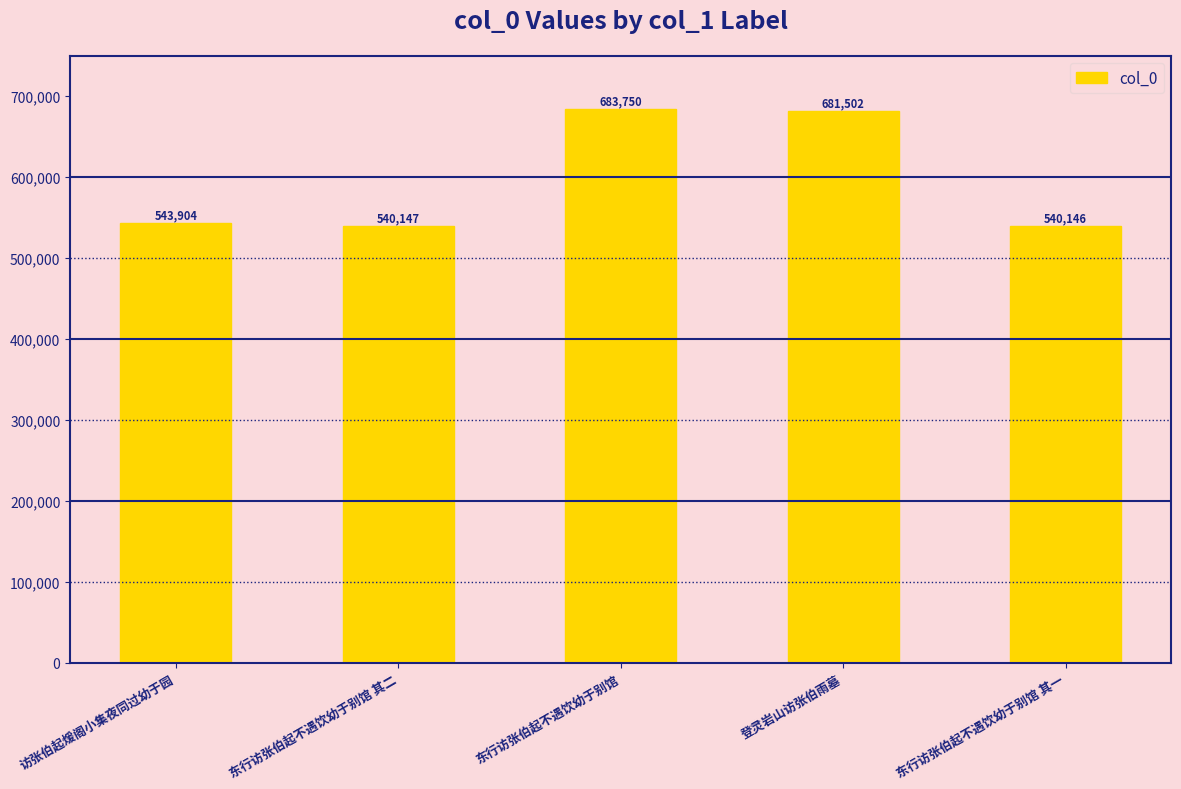

Rank the categories by value from highest to lowest.

东行访张伯起不遇饮幼于别馆, 登灵岩山访张伯雨墓, 访张伯起煖阁小集夜同过幼于园, 东行访张伯起不遇饮幼于别馆 其二, 东行访张伯起不遇饮幼于别馆 其一